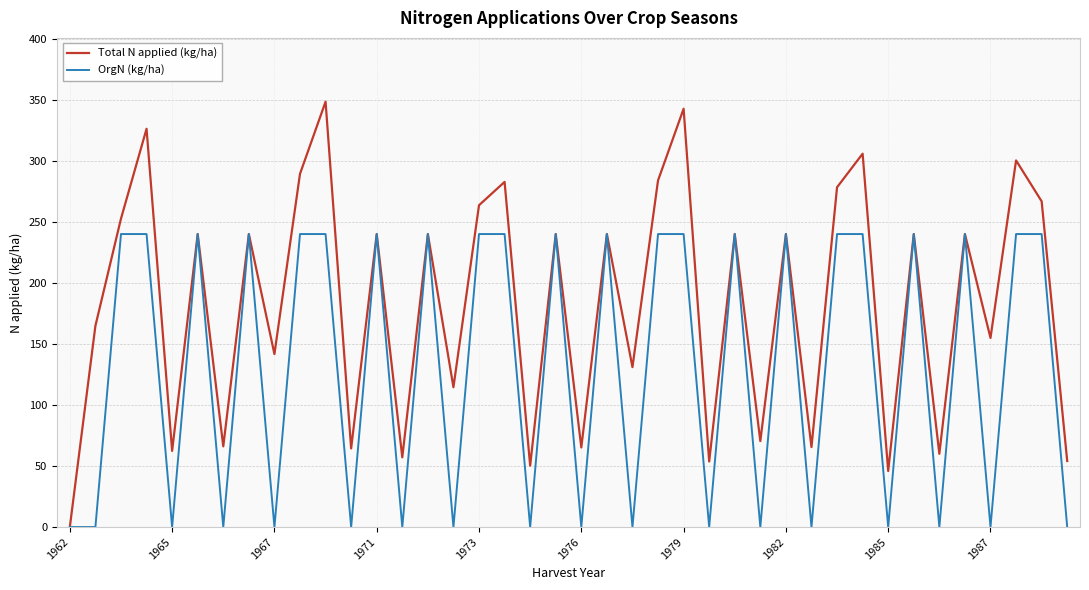

What are all the series names shown in the legend?

Total N applied (kg/ha), OrgN (kg/ha)